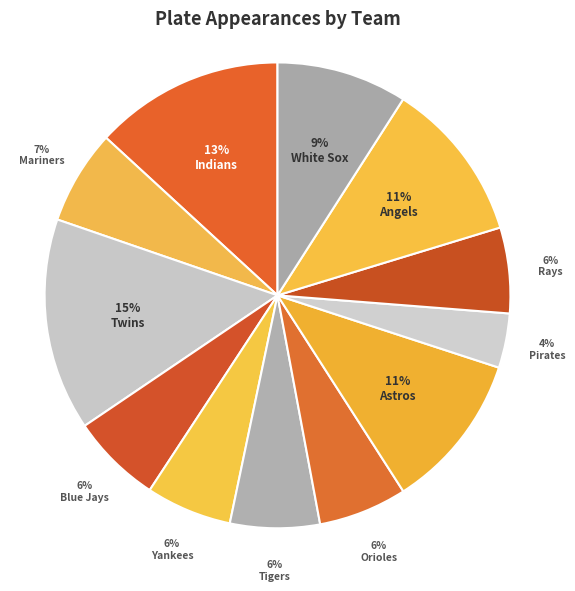

How many slices are in this pie chart?

12